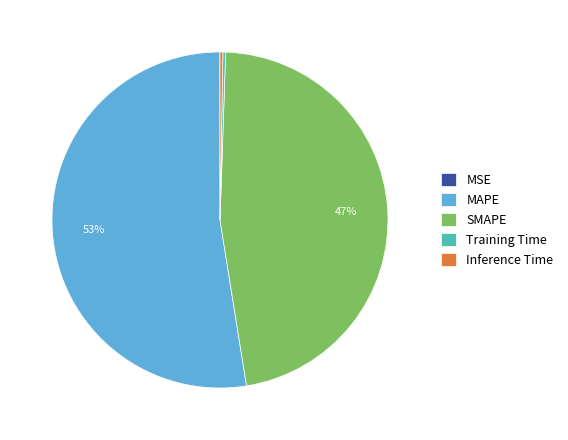

Combined, do MAPE and SMAPE account for over 50%?

Yes